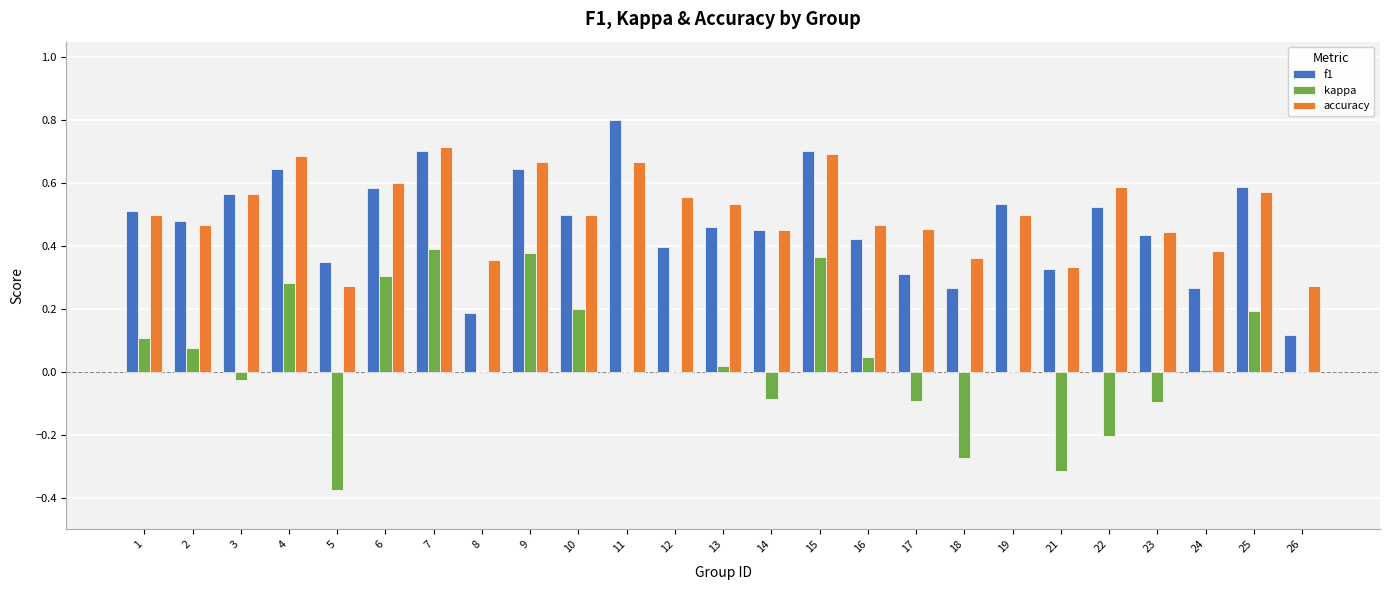

The value of f1 at 2 is 0.5. True or false?

True